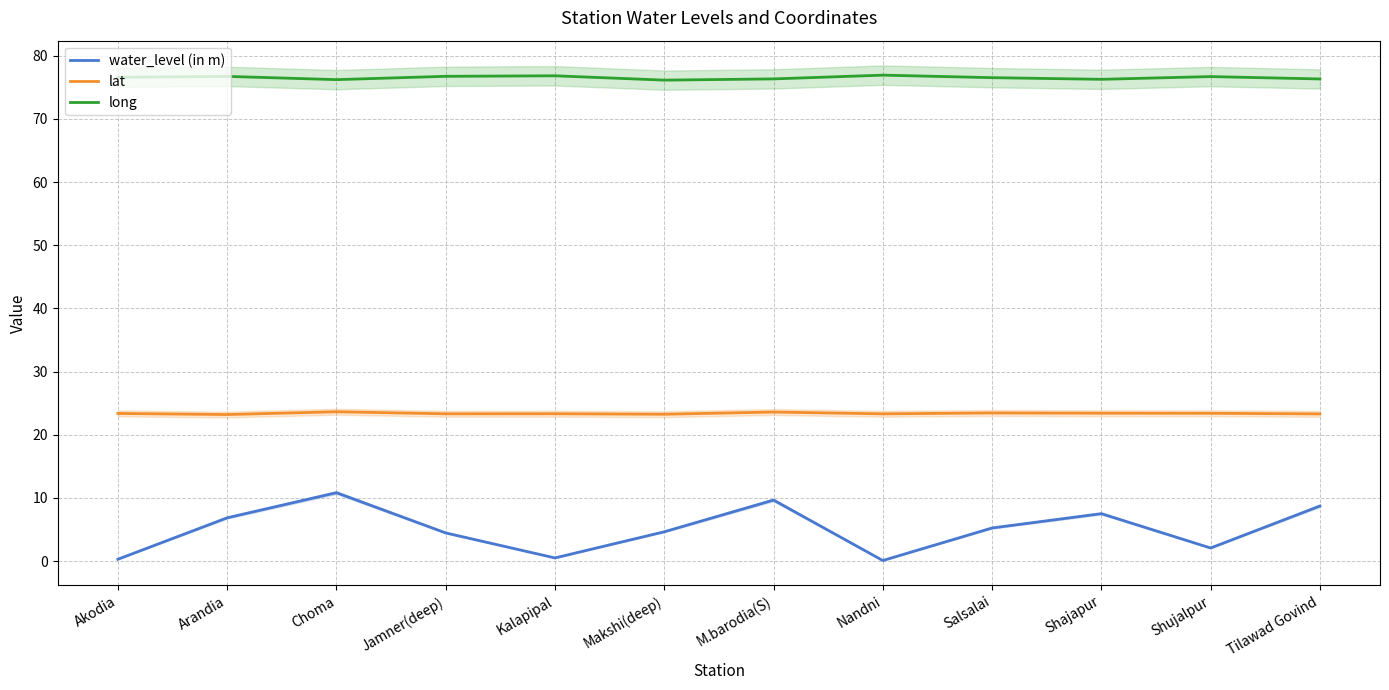

Is the value of long at Nandni greater than the value of lat at Tilawad Govind?

Yes